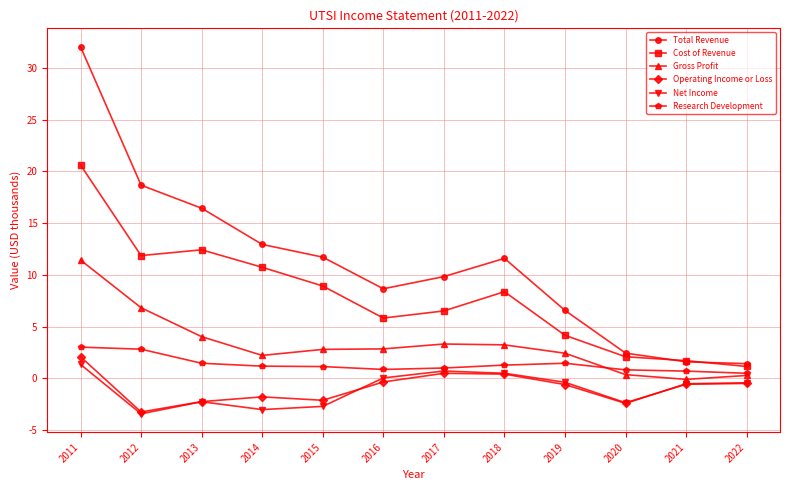

Which series has the widest spread of values?

Total Revenue